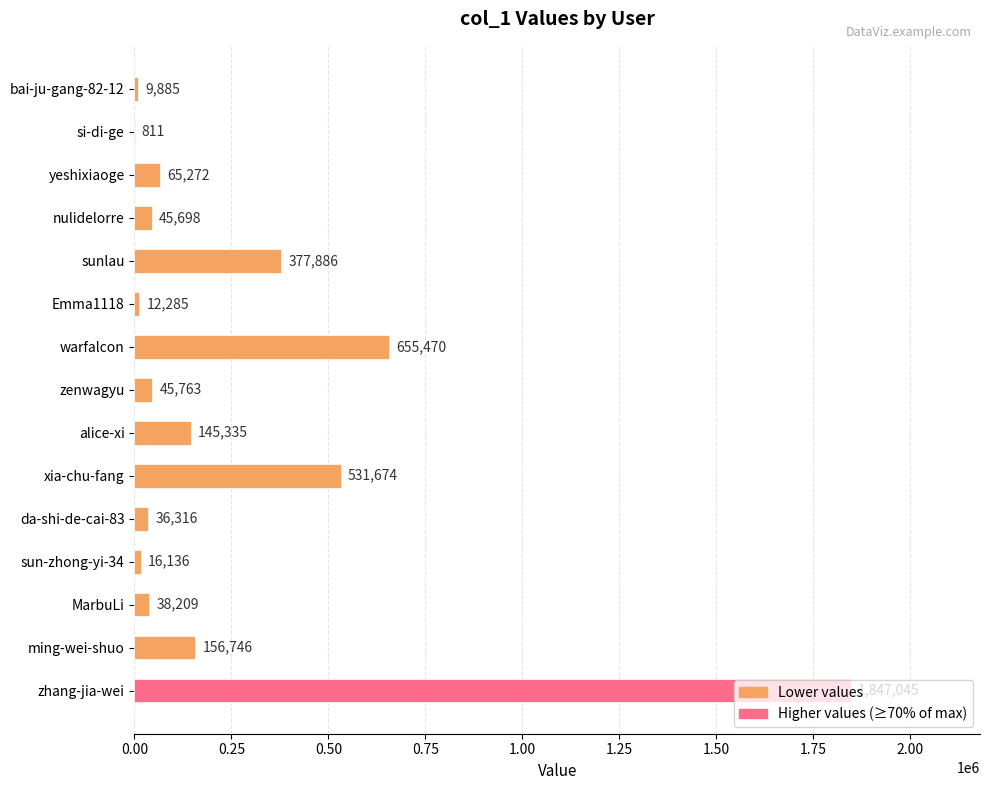

At which label is the value closest to 923928?

warfalcon